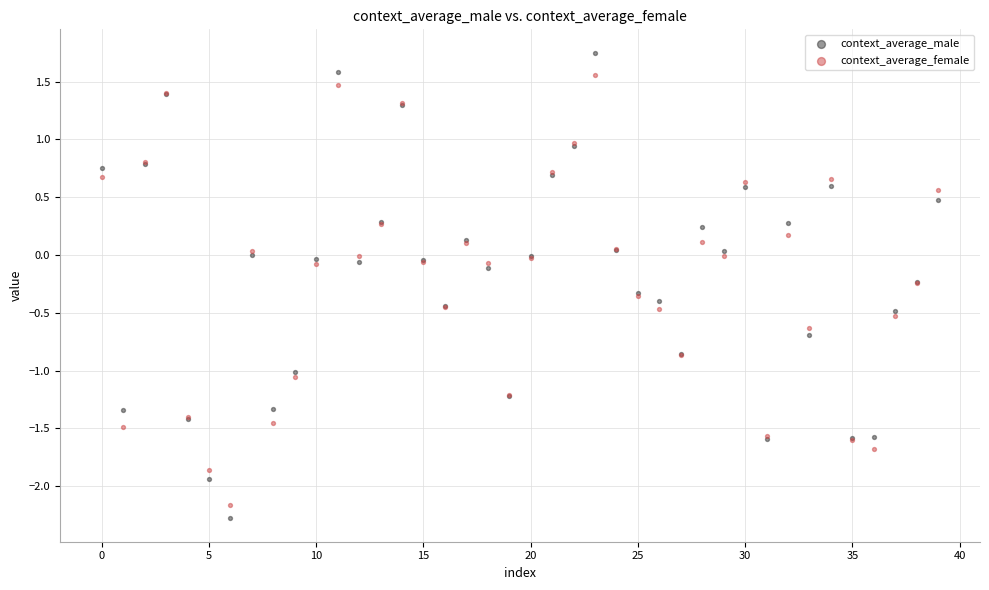

Which series reaches the maximum Y coordinate?

context_average_male